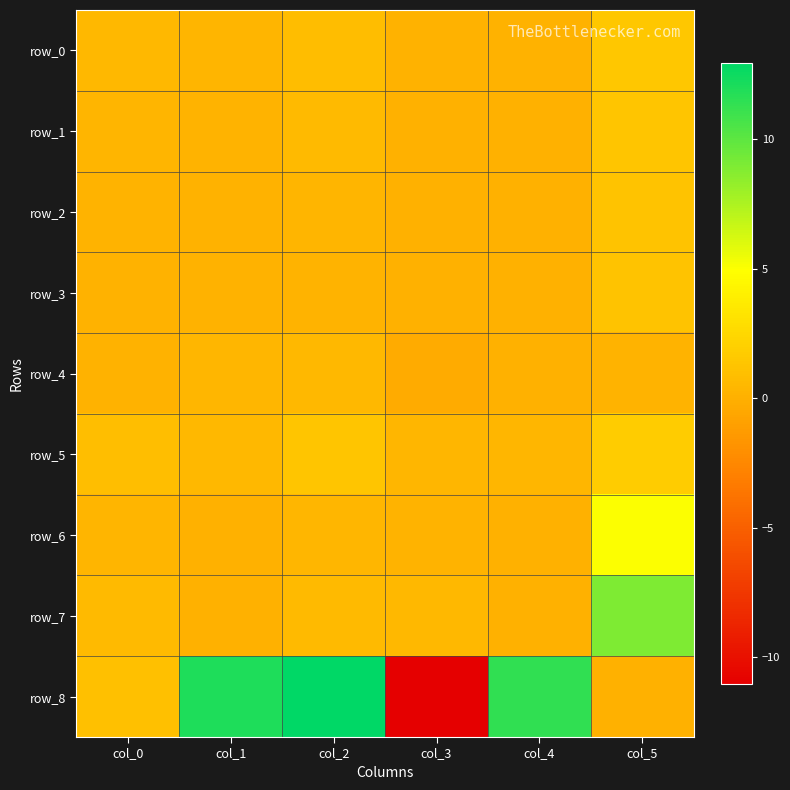

What is the sum of all row_6 values?

6.1